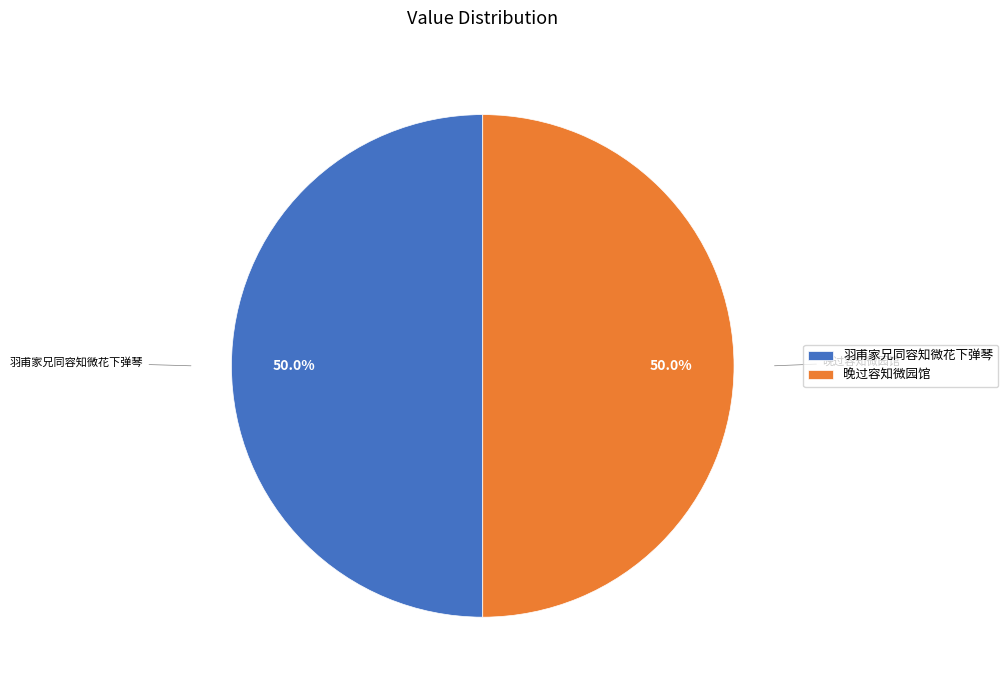

The 羽甫家兄同容知微花下弹琴 slice represents 41% of the pie. True or false?

False